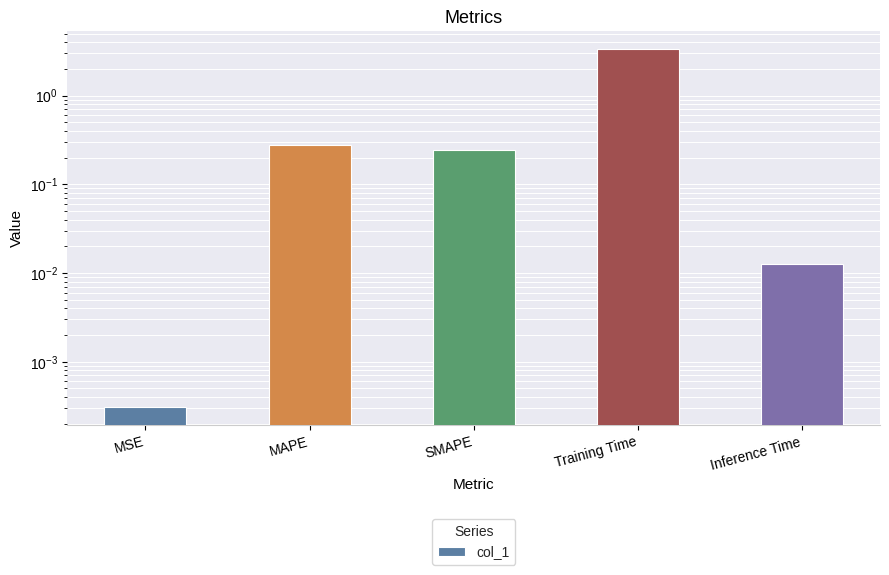

Read the value at Training Time.

3.3